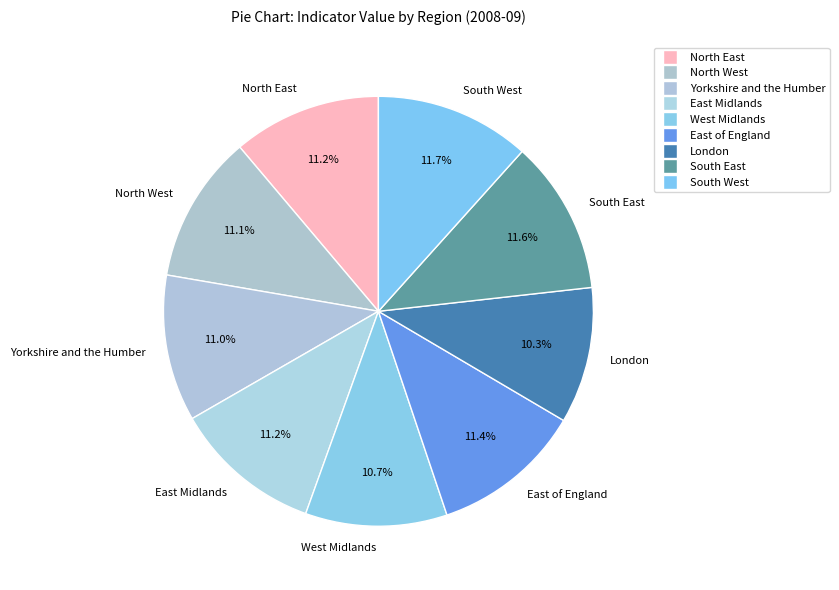

Count the number of slices in the pie.

9